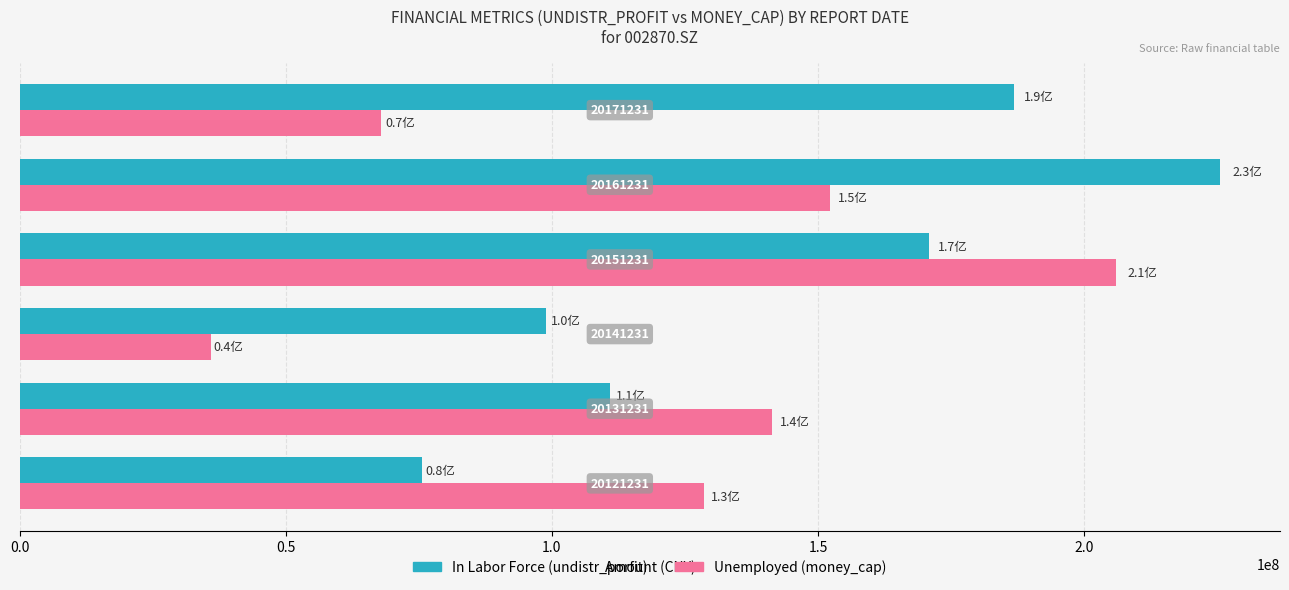

How many distinct data groups are displayed?

2